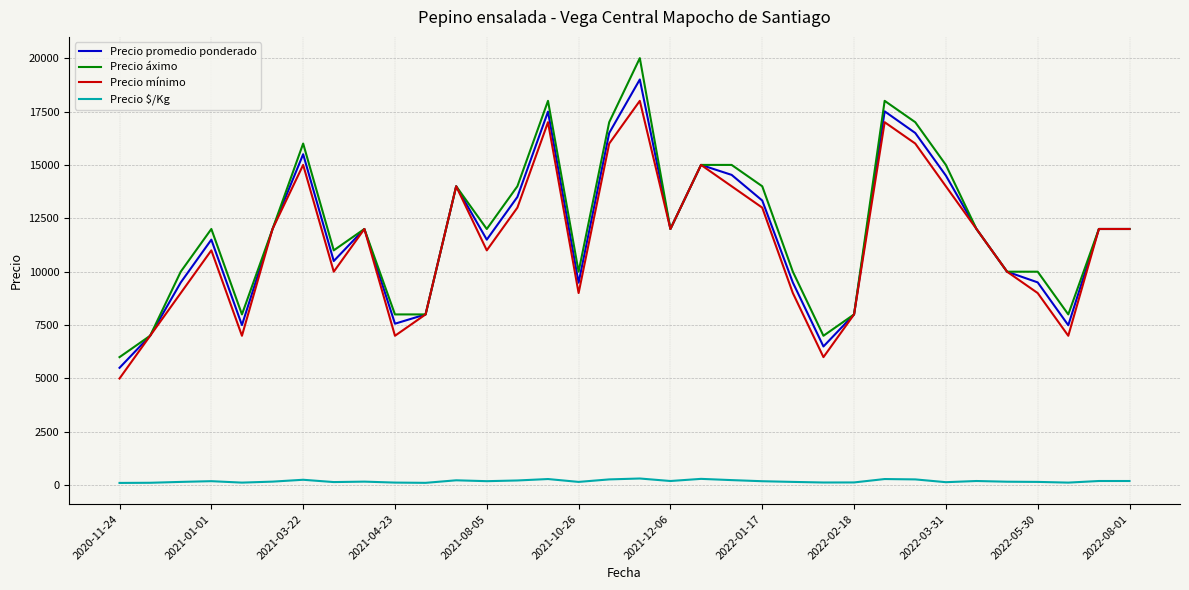

Rank the series by their maximum value, from highest to lowest.

Precio áximo, Precio promedio ponderado, Precio mínimo, Precio $/Kg